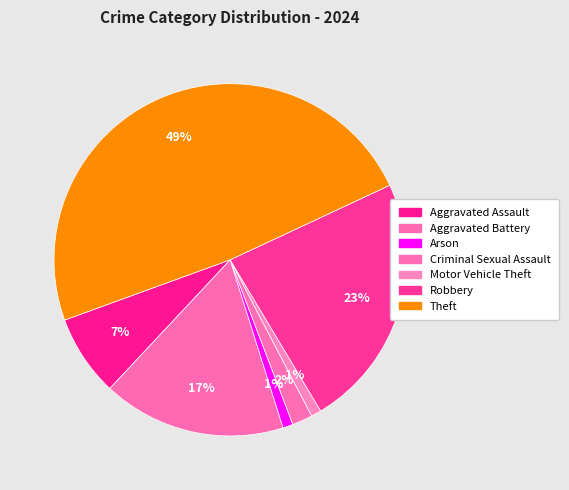

Which slice is the largest?

Theft